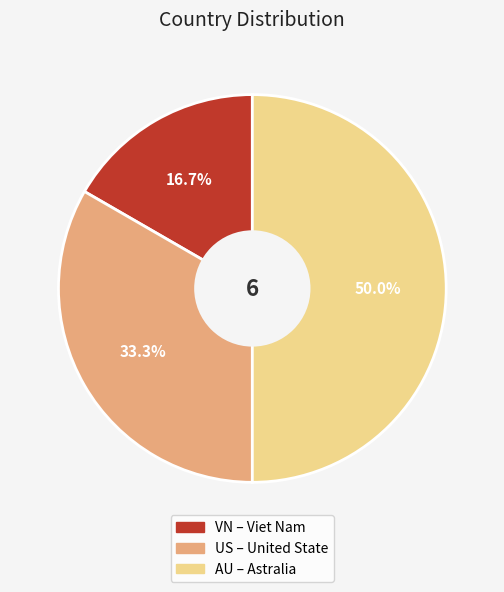

To the nearest percent, what portion does AU represent?

50%